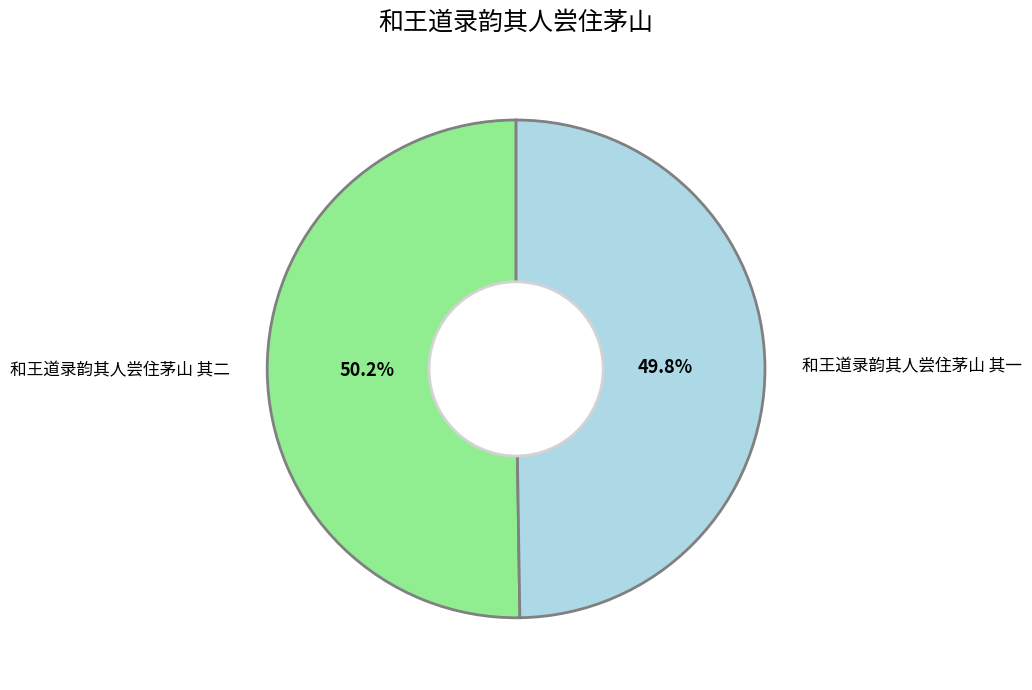

Approximately how many times larger is the value at 和王道录韵其人尝住茅山 其二 compared to 和王道录韵其人尝住茅山 其一?

1.0